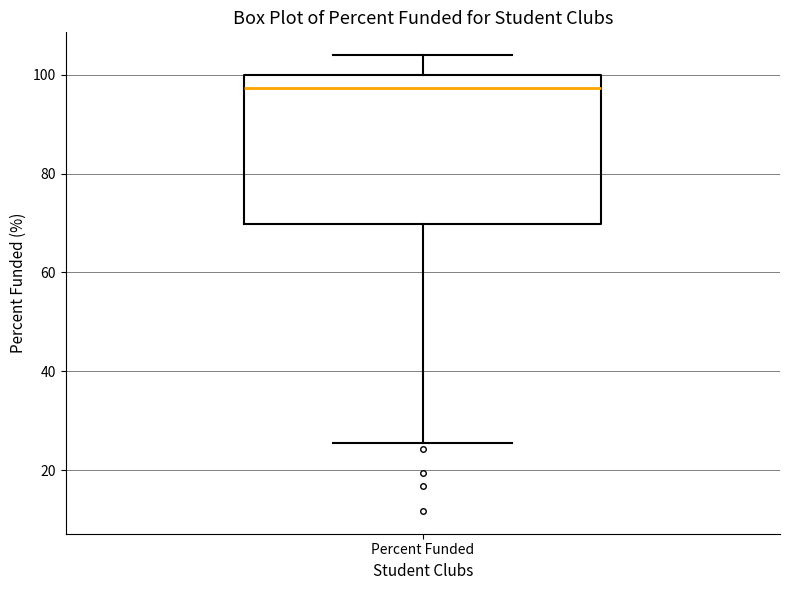

Read this box plot against the y-axis: the position of the median line, the range covered by the box, and the ends of both whiskers. The values are not printed on the chart, so give them approximately, as read against the axis.

median 98, box 70 to 100, whiskers 26 to 104